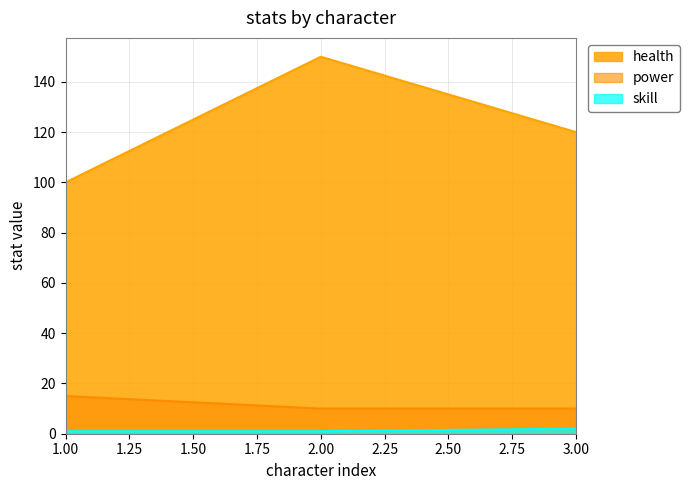

Does the chart have visible grid lines?

Yes